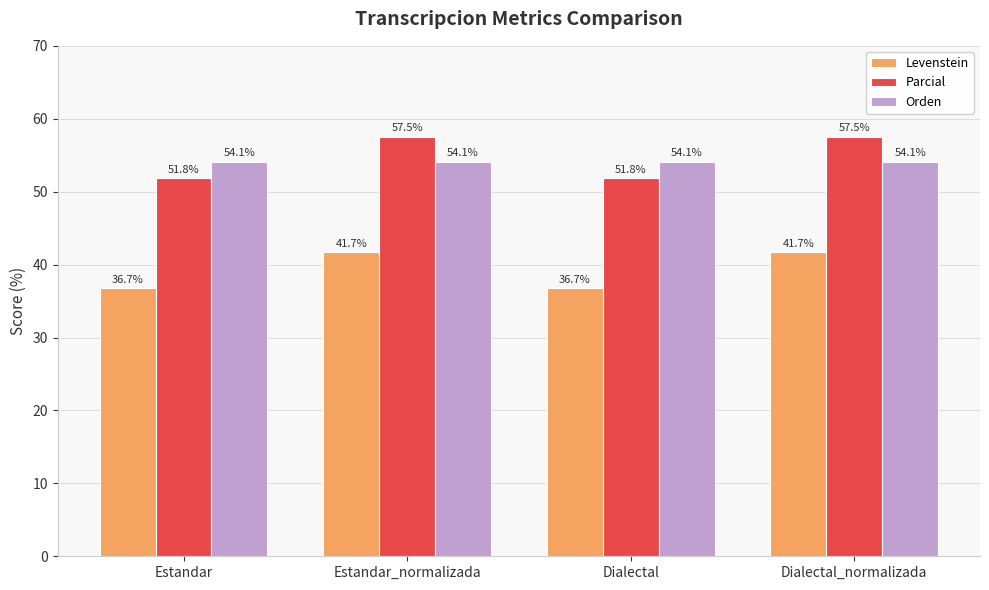

How many categories are shown in the chart?

4